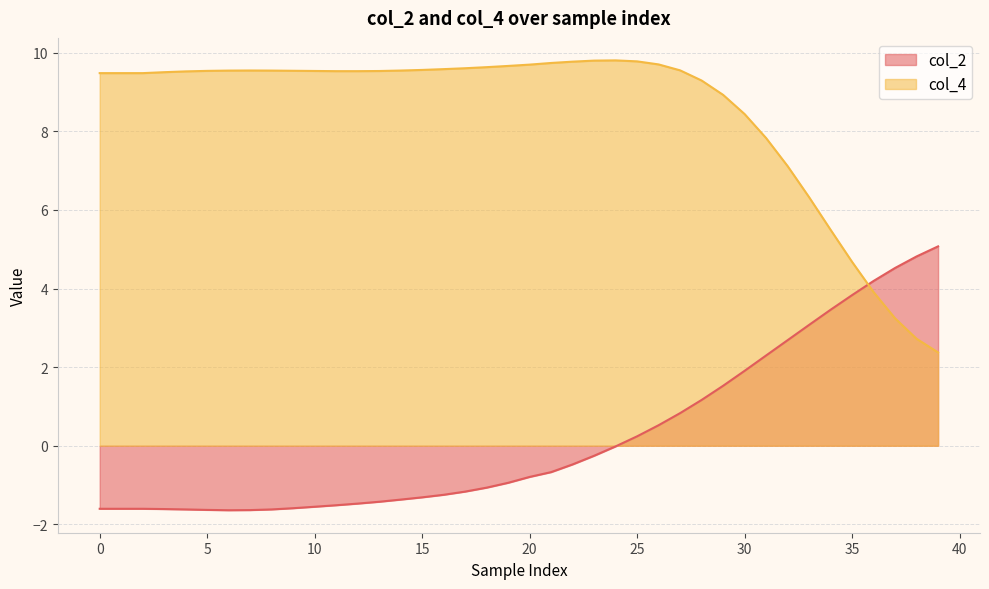

How many data points in col_4 are less than 9?

11